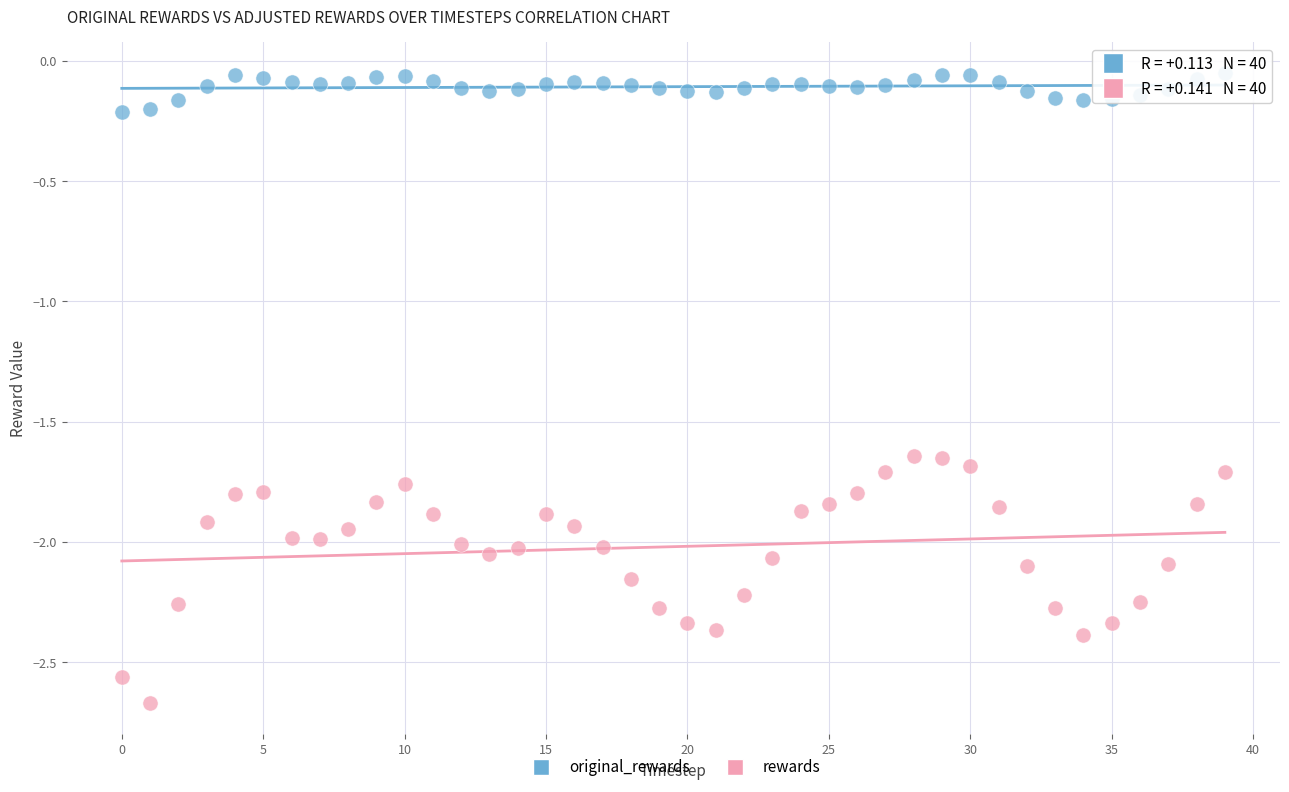

Which series reaches the maximum Y coordinate?

original_rewards